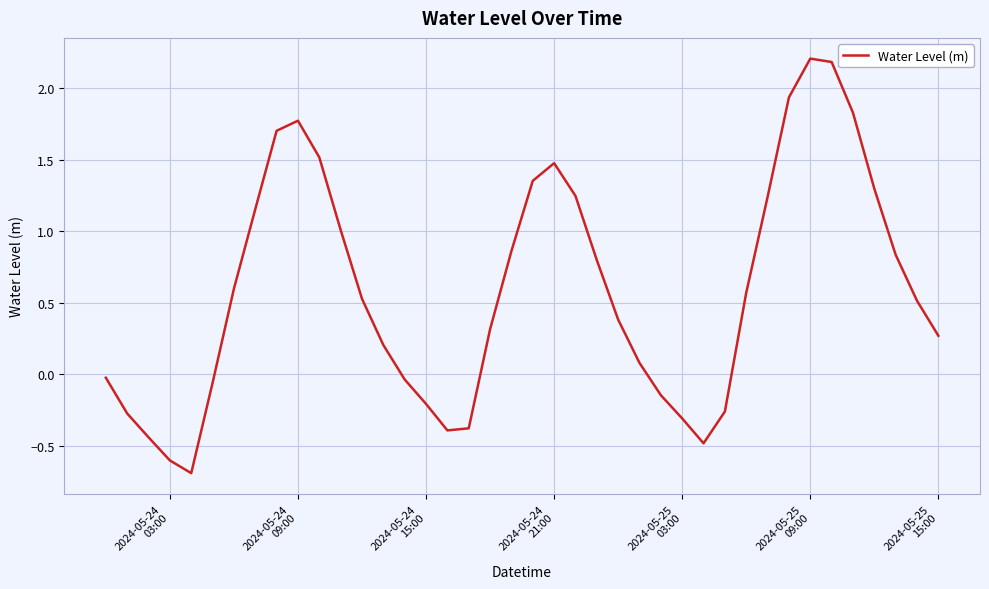

What is the minimum value shown in the chart?

-0.7